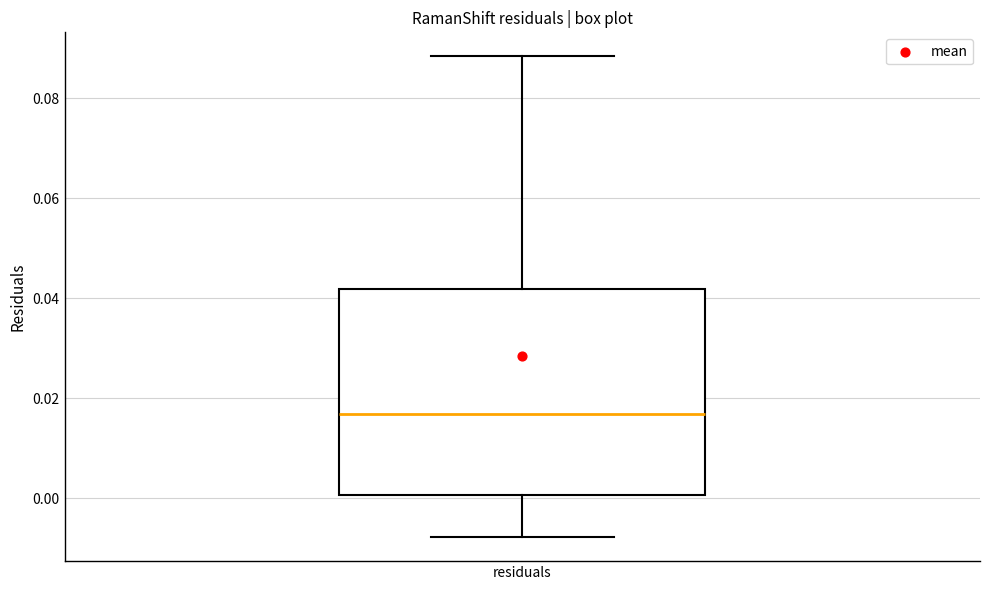

Read this box plot against the y-axis: the position of the median line, the range covered by the box, and the ends of both whiskers. The values are not printed on the chart, so give them approximately, as read against the axis.

median 0.016, box 0.000 to 0.042, whiskers -0.008 to 0.088